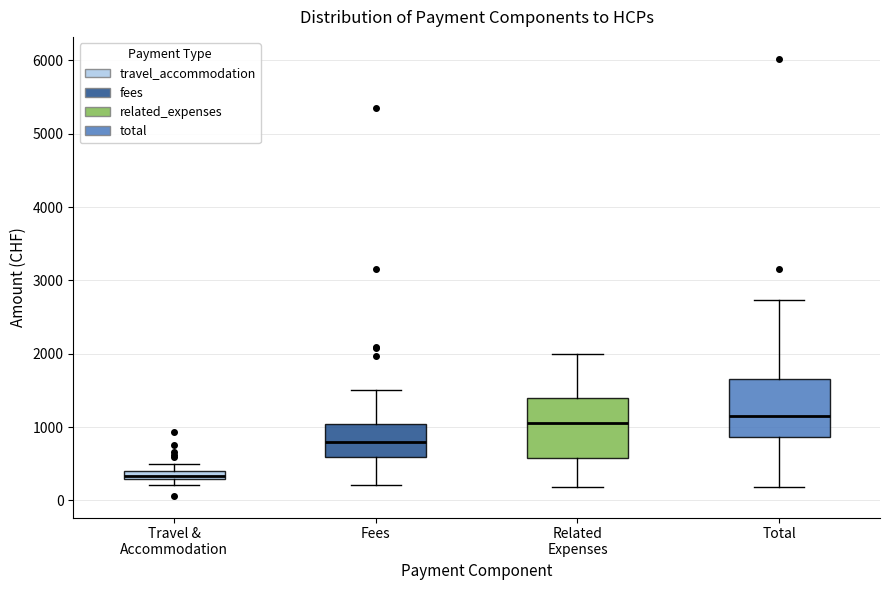

Which box has the lowest median line?

Travel & Accommodation